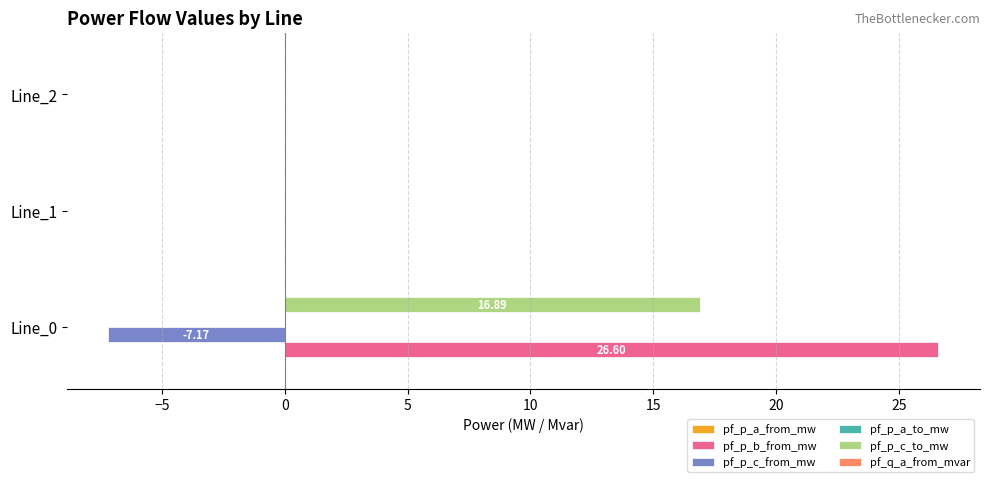

Which series has the largest total across all categories?

pf_p_b_from_mw